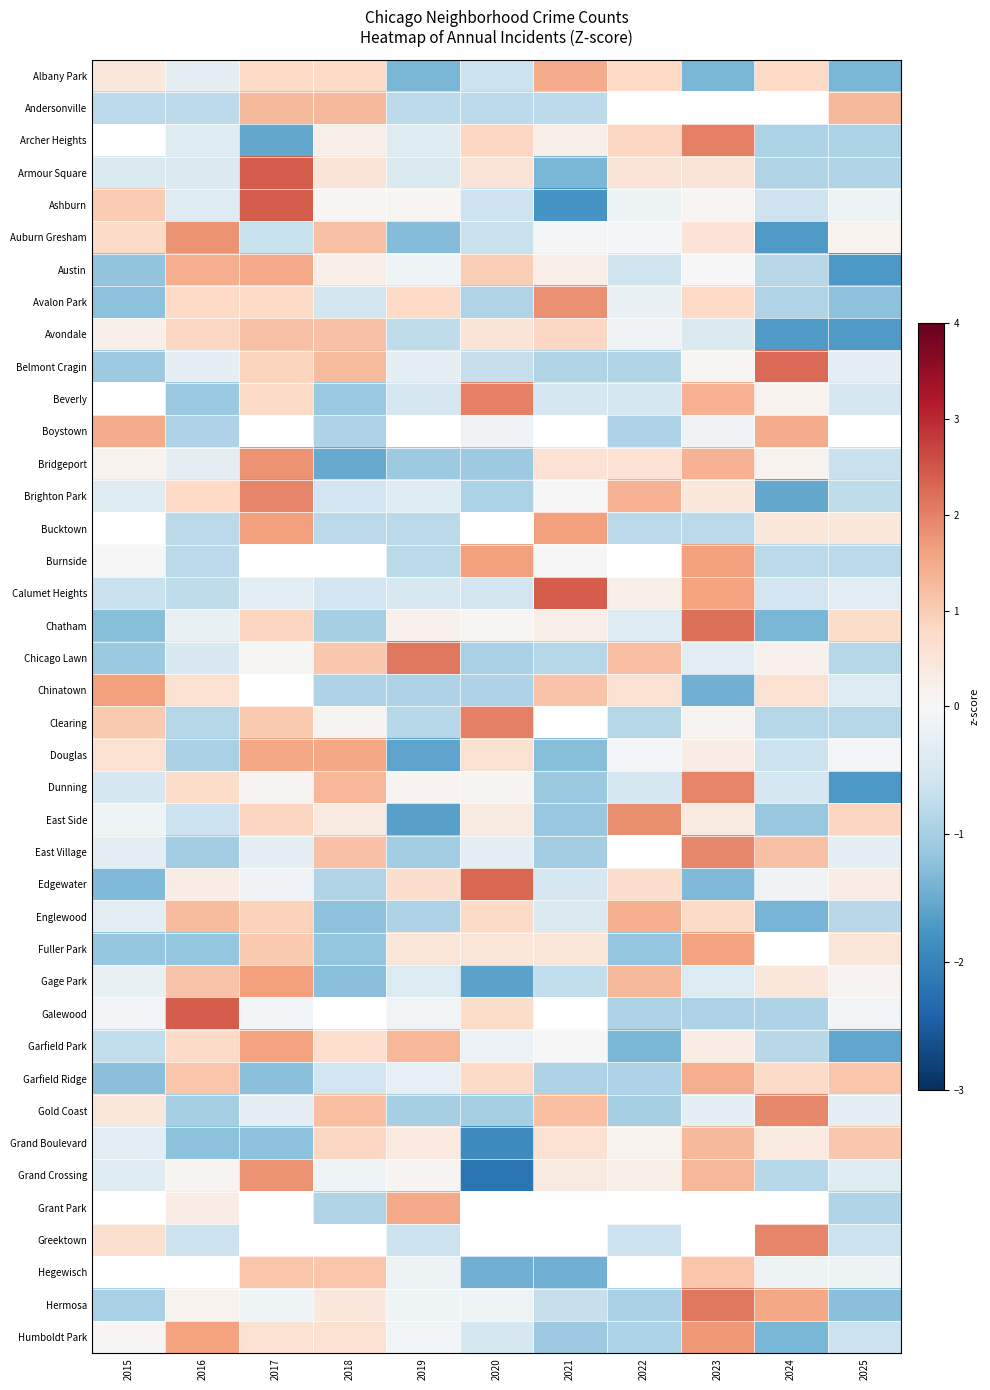

Rank the series by their maximum value, from lowest to highest.

Andersonville, Archer Heights, Avondale, Grand Boulevard, Englewood, Garfield Ridge, Boystown, Austin, Douglas, Fuller Park, Garfield Park, Burnside, Gage Park, Chinatown, Humboldt Park, Auburn Gresham, Bridgeport, Grand Crossing, East Side, East Village, Gold Coast, Dunning, Clearing, Chicago Lawn, Hermosa, Chatham, Armour Square, Albany Park, Avalon Park, Brighton Park, Belmont Cragin, Ashburn, Beverly, Bucktown, Greektown, Edgewater, Galewood, Calumet Heights, Grant Park, Hegewisch